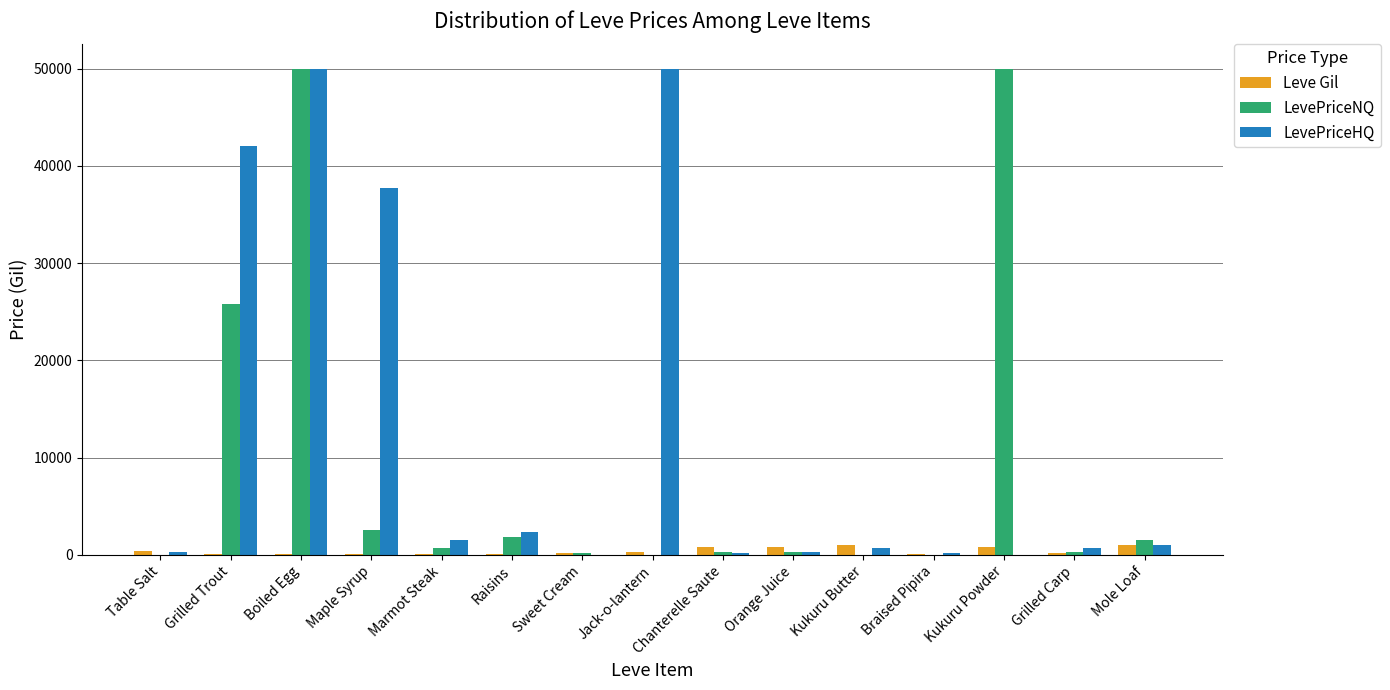

At which category is the sum across all series the highest?

Boiled Egg